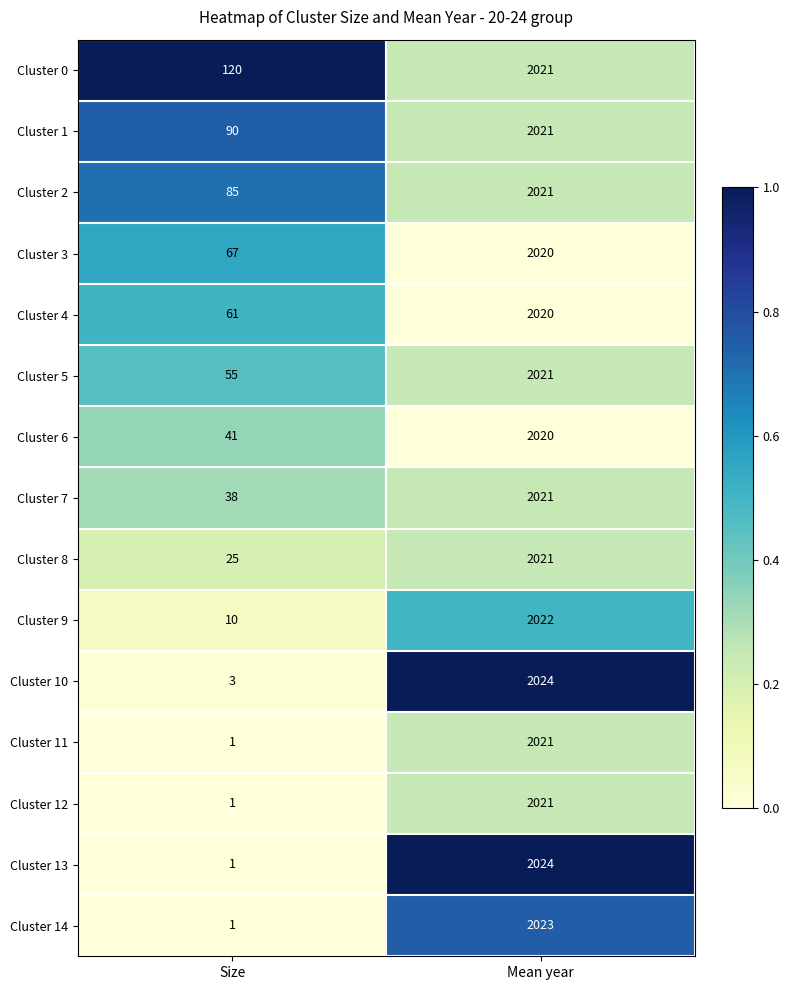

Which series changed the most between Size and Mean year?

Cluster 13